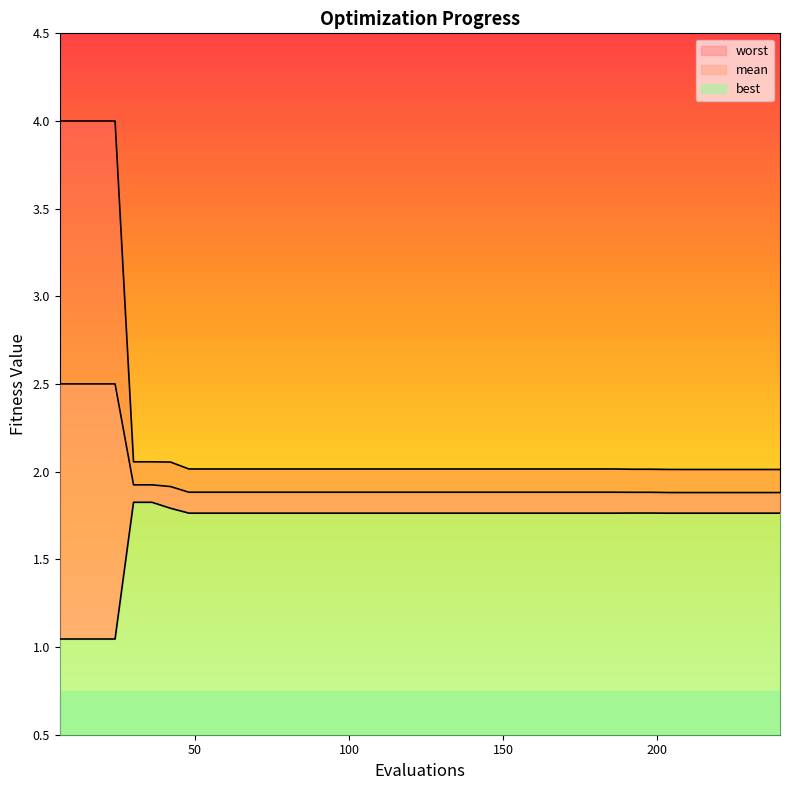

What are all the series names shown in the legend?

mean, best, worst